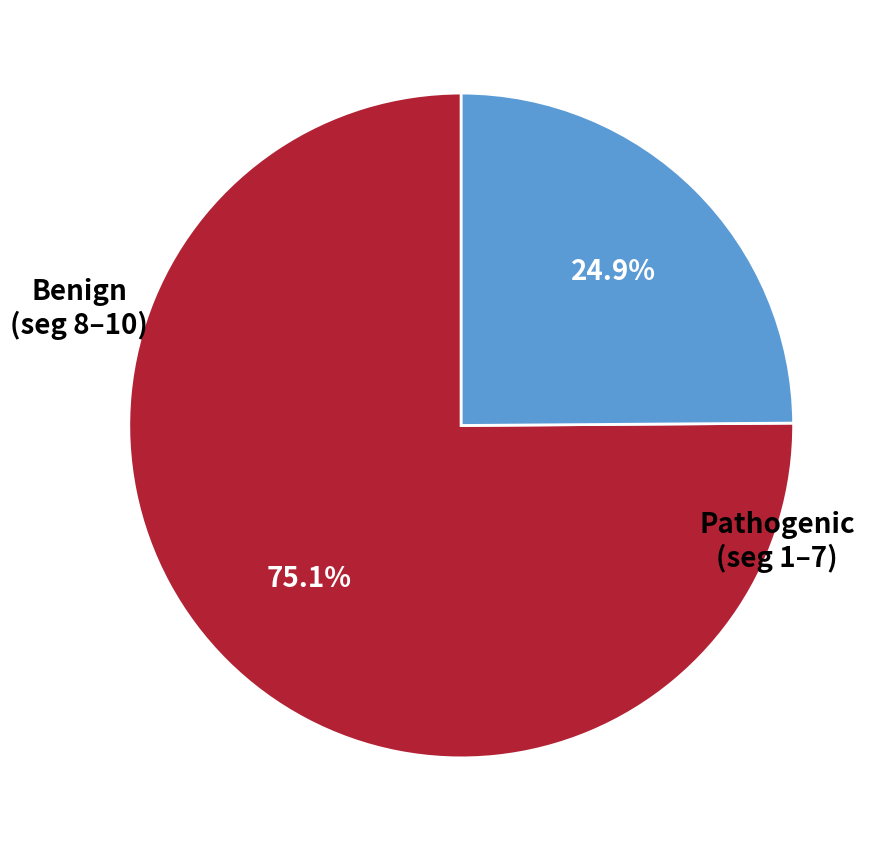

Is there any slice that represents more than half of the pie?

Yes